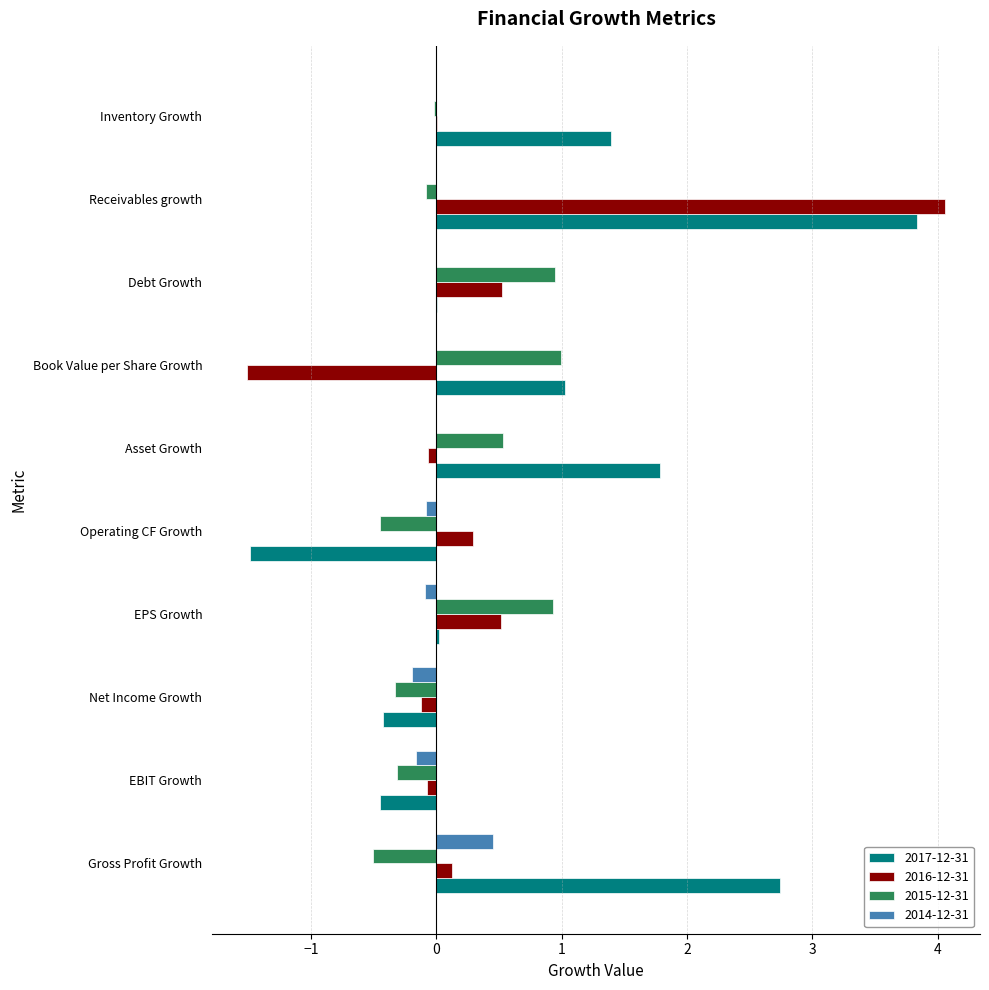

What is the maximum value for 2017-12-31?

3.8